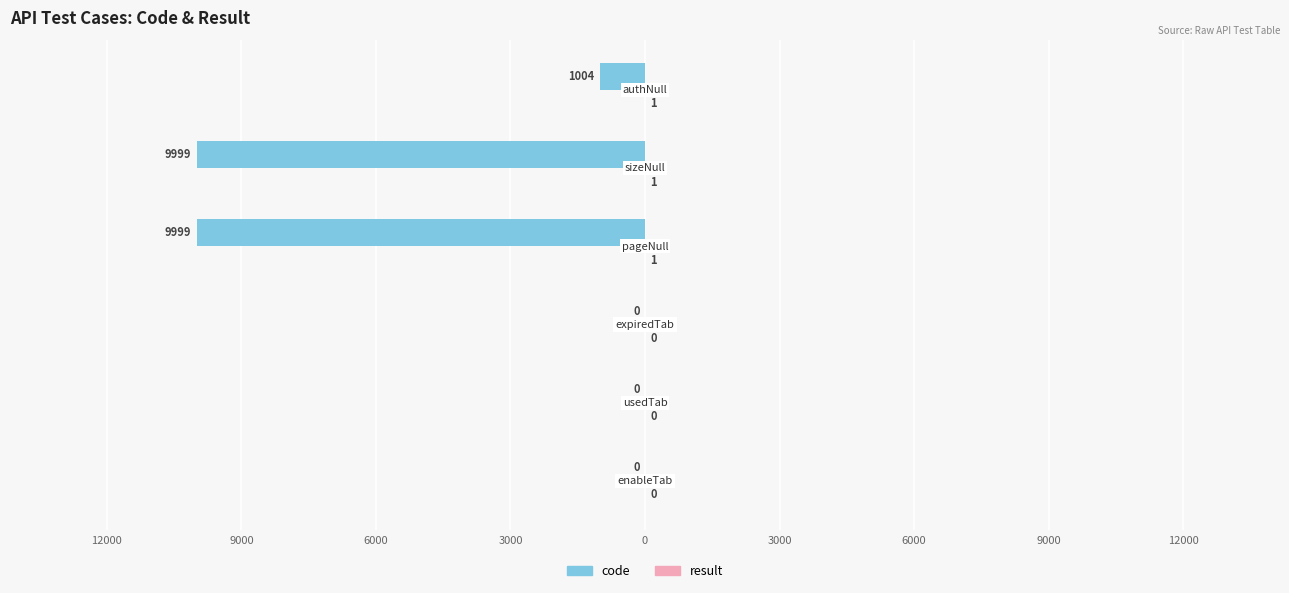

What is the minimum value shown in the chart?

-9999